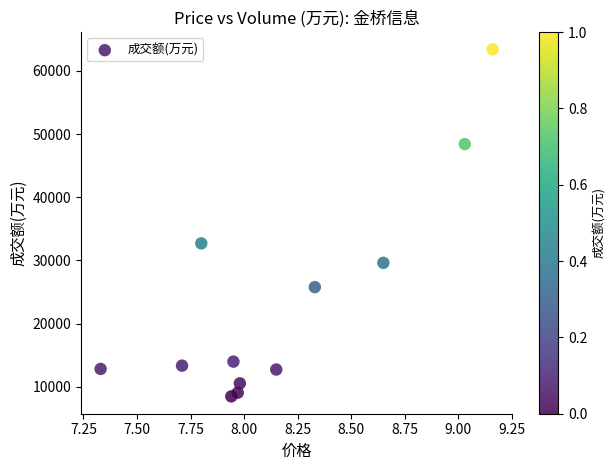

What is the average Y value?

23408